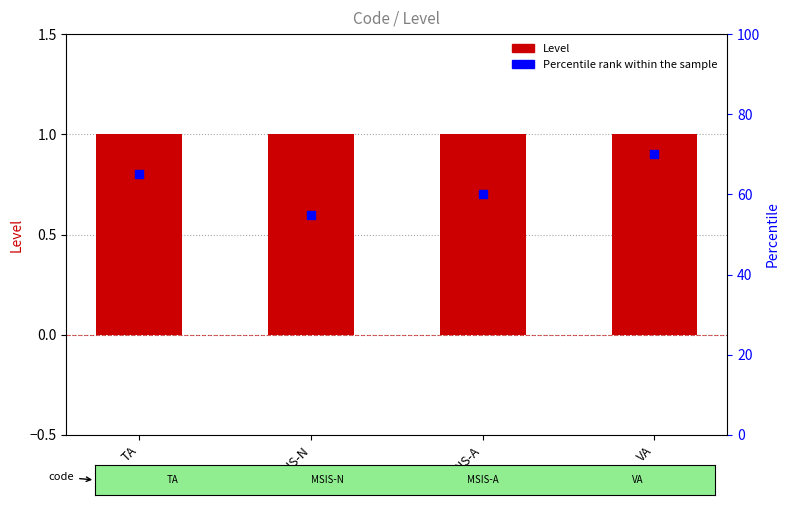

Which series has the widest spread of Y values?

Percentile rank within the sample